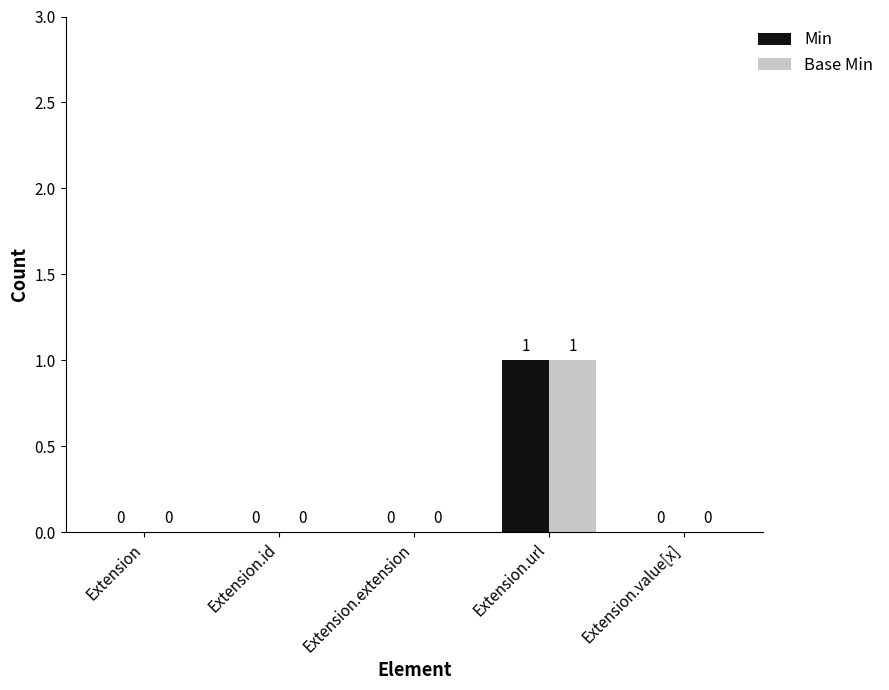

At which category is the sum across all series the highest?

Extension.url